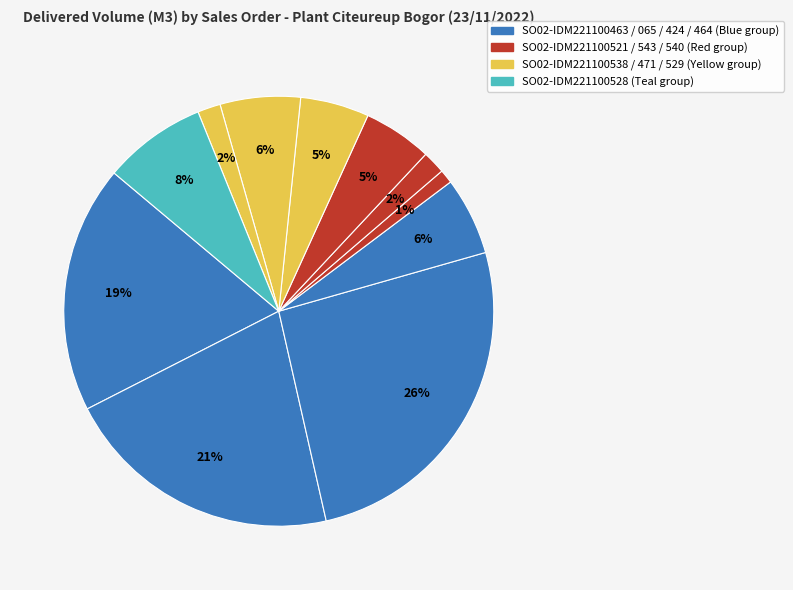

Count the number of slices in the pie.

11